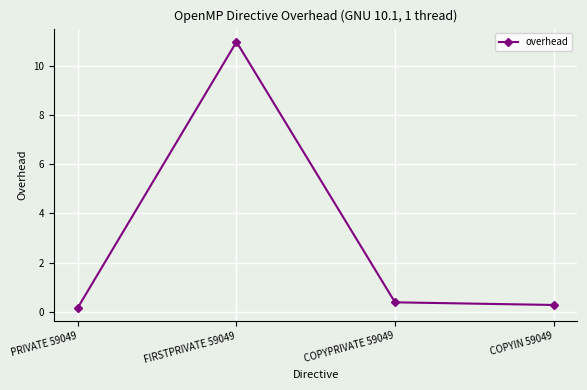

Rank the categories by value from highest to lowest.

FIRSTPRIVATE 59049, COPYPRIVATE 59049, COPYIN 59049, PRIVATE 59049